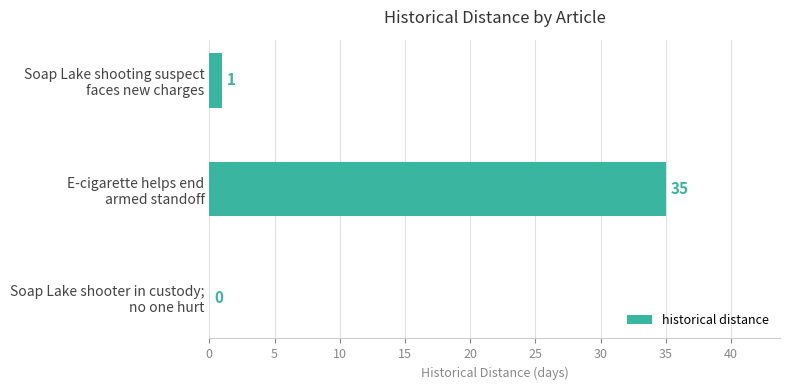

What is the maximum value shown in the chart?

35